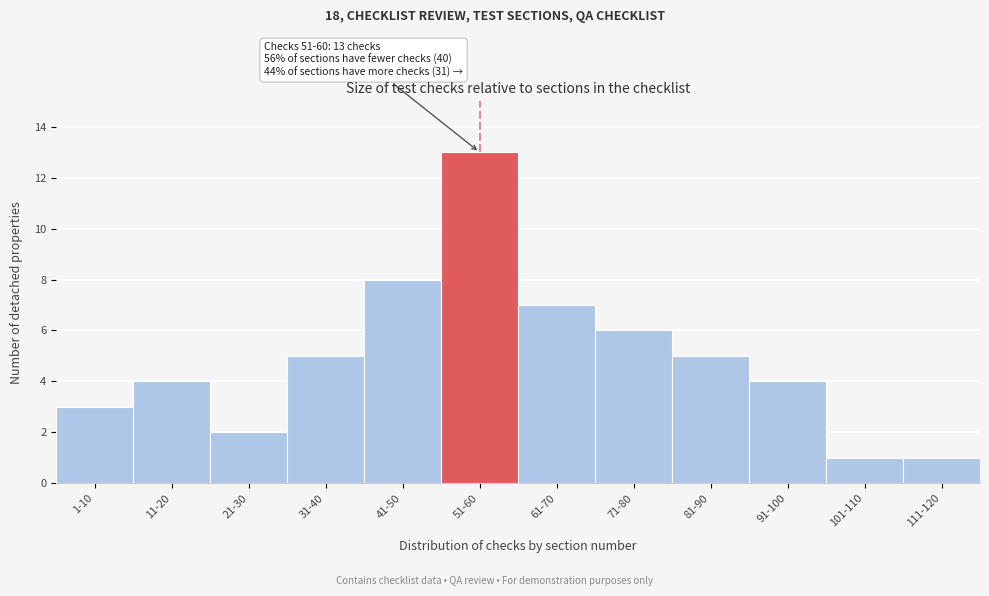

Reading left to right, what are all the values shown in this chart?

3	4	2	5	8	13	7	6	5	4	1	1